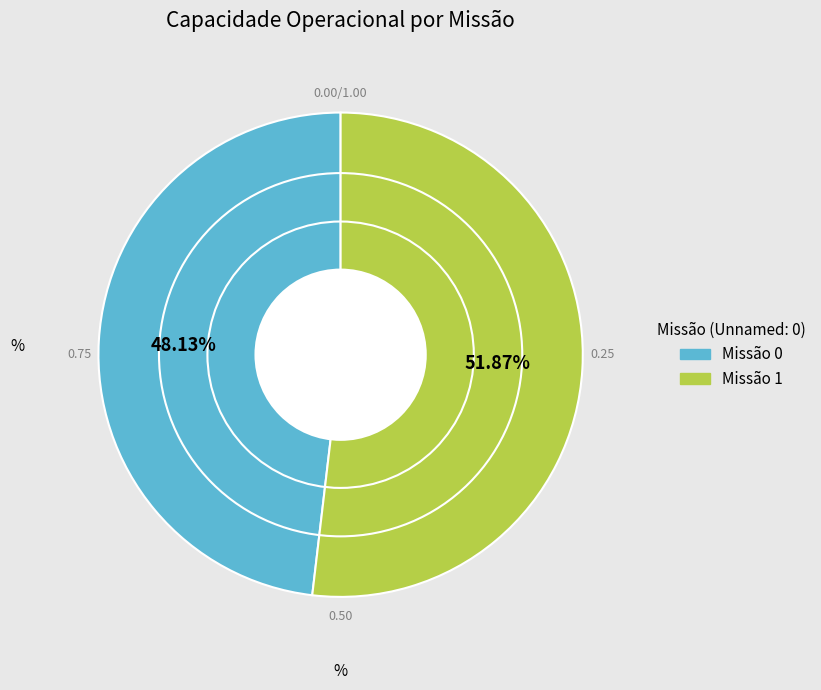

Does any single category account for the majority?

Yes